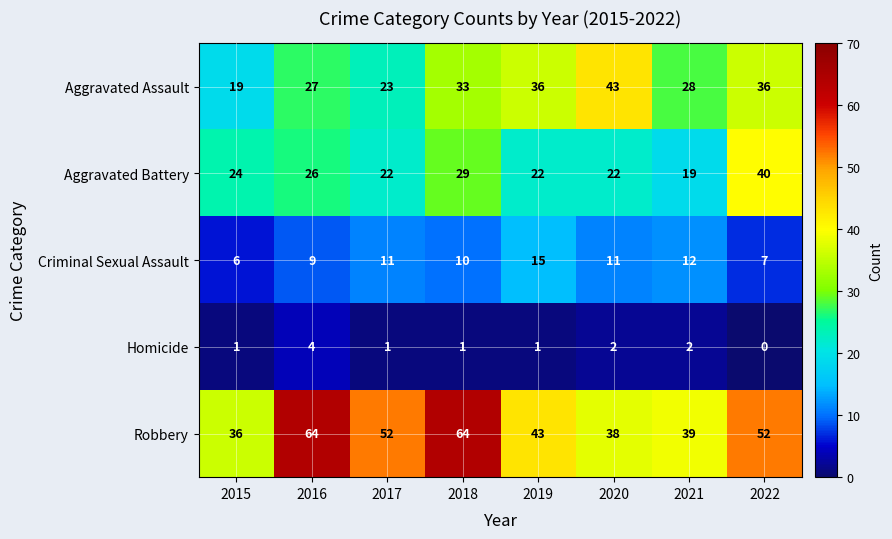

Rank the series at 2019 from lowest to highest value.

Homicide, Criminal Sexual Assault, Aggravated Battery, Aggravated Assault, Robbery